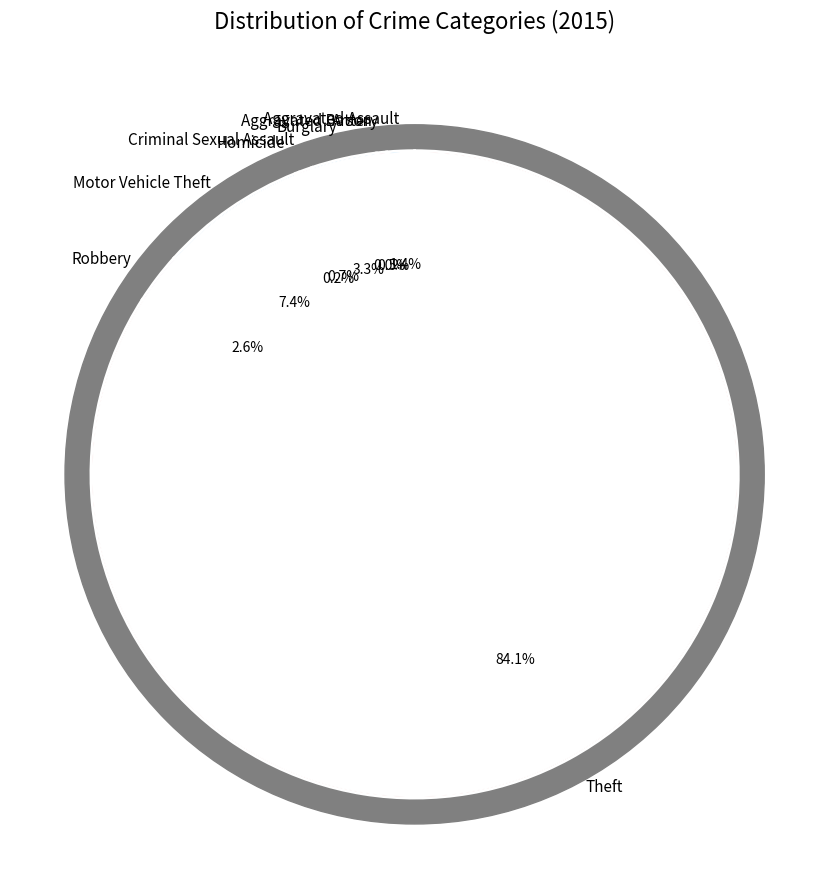

Approximately how many times larger is the value at Theft compared to Criminal Sexual Assault?

122.8